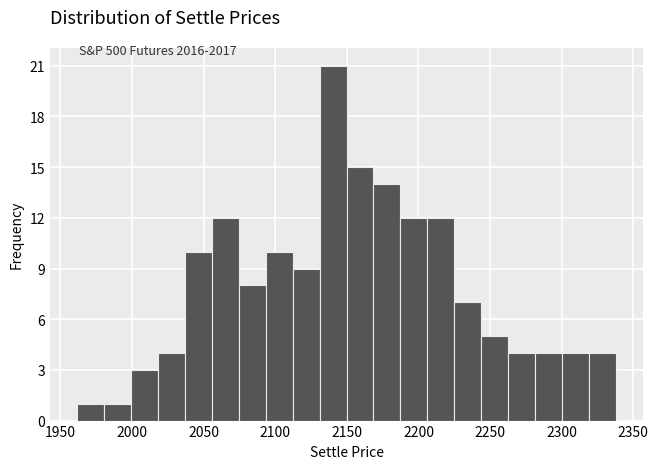

Read against the x-axis, roughly where is the centre of the tallest bar?

2140